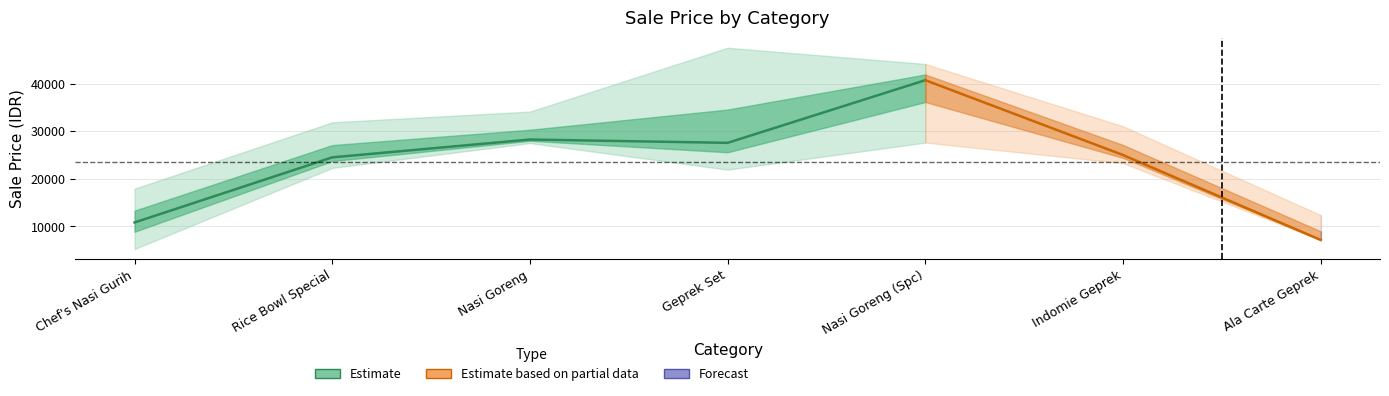

Rank the categories by Sale Price (lower) value from lowest to highest.

Chef's Nasi Gurih, Ala Carte Geprek, Geprek Set, Rice Bowl Special, Indomie Geprek, Nasi Goreng, Nasi Goreng (Spc)